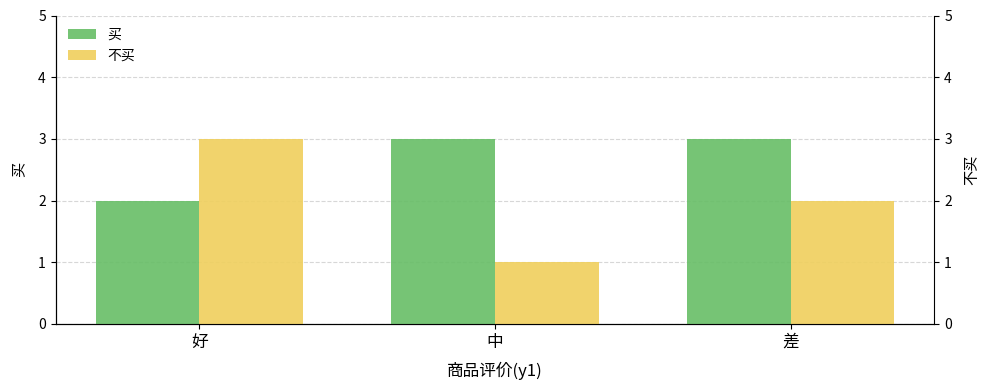

What is the label of the 2nd bar from the right?

中